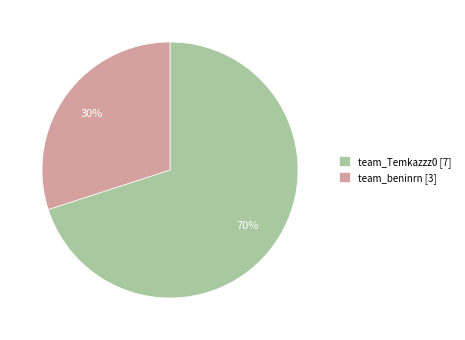

True or false: team_beninrn accounts for 38% of the total.

False